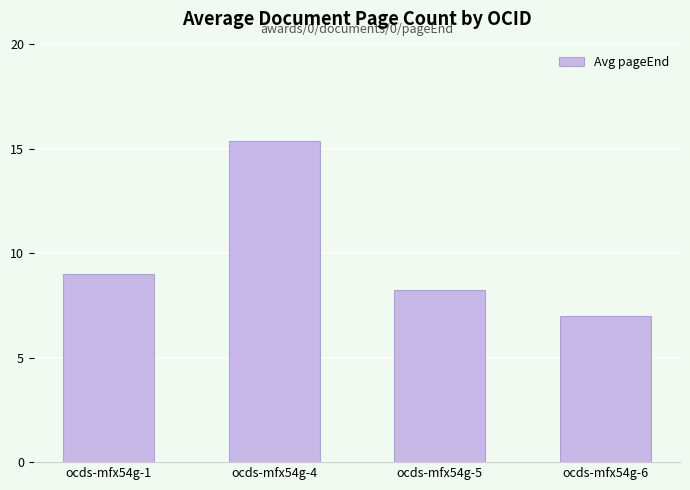

List the labels in order of value, smallest first.

ocds-mfx54g-6, ocds-mfx54g-5, ocds-mfx54g-1, ocds-mfx54g-4